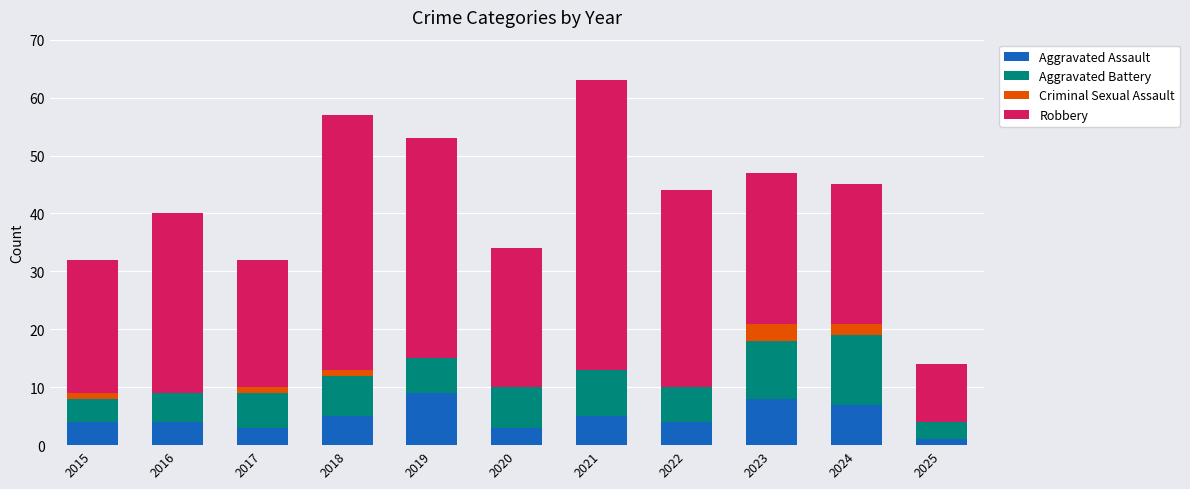

Is it true that Aggravated Assault equals 7 at 2024?

True